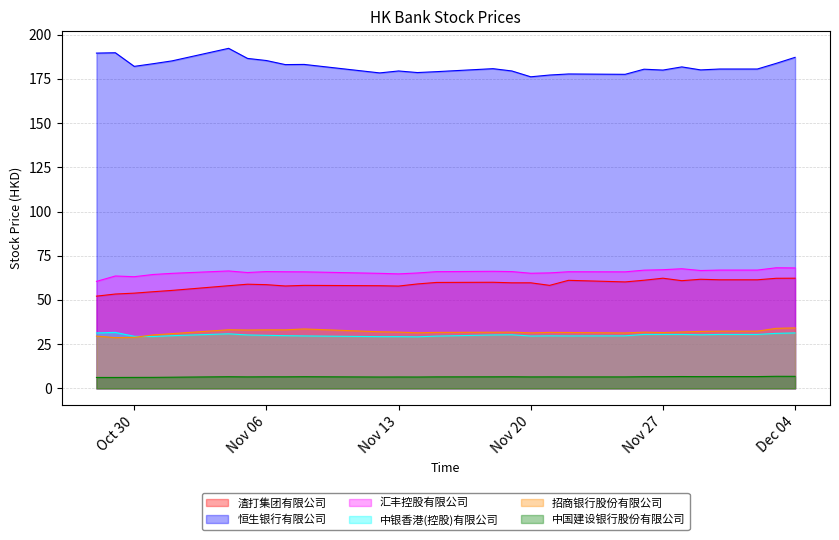

In 渣打集团有限公司, how many points are higher than both neighbors (excluding endpoints)?

6